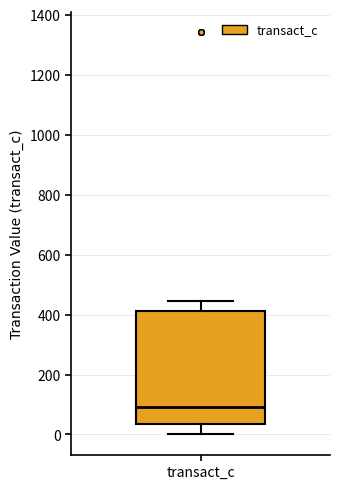

Read this box plot against the y-axis: the position of the median line, the range covered by the box, and the ends of both whiskers. The values are not printed on the chart, so give them approximately, as read against the axis.

median 100, box 40 to 420, whiskers 0 to 440